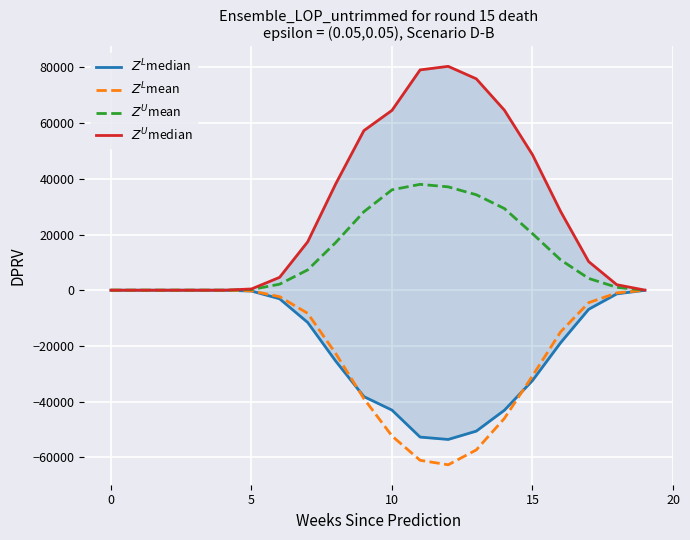

Reading right to left, list all the values displayed in this chart.

$Z^L$median: -24.0	-1314.6	-6843.1	-18863.8	-32429.2	-43093.1	-50597.4	-53583.5	-52730.3	-43050.0	-38199.5	-25487.7	-11577.4	-3075.5	-300.3	-0.0	-0.0	-0.0	-0.0	-0.0
$Z^L$mean: -15.9	-971.5	-4476.7	-14964.0	-30765.1	-46023.0	-57343.2	-62683.5	-61067.3	-52330.5	-38918.3	-22770.5	-8298.0	-2327.7	-241.0	-0.0	-0.0	-0.0	-0.0	-0.0
$Z^U$mean: 13.2	1036.0	4225.6	10902.3	20303.5	29325.5	34271.9	37104.3	38008.1	36048.5	28170.5	17142.5	7291.7	2155.8	242.5	0.0	0.0	0.0	0.0	0.0
$Z^U$median: 36.0	1971.9	10264.7	28295.7	48643.8	64639.6	75896.1	80375.3	79095.5	64575.0	57299.2	38231.6	17366.1	4613.2	450.5	0.0	0.0	0.0	0.0	0.0